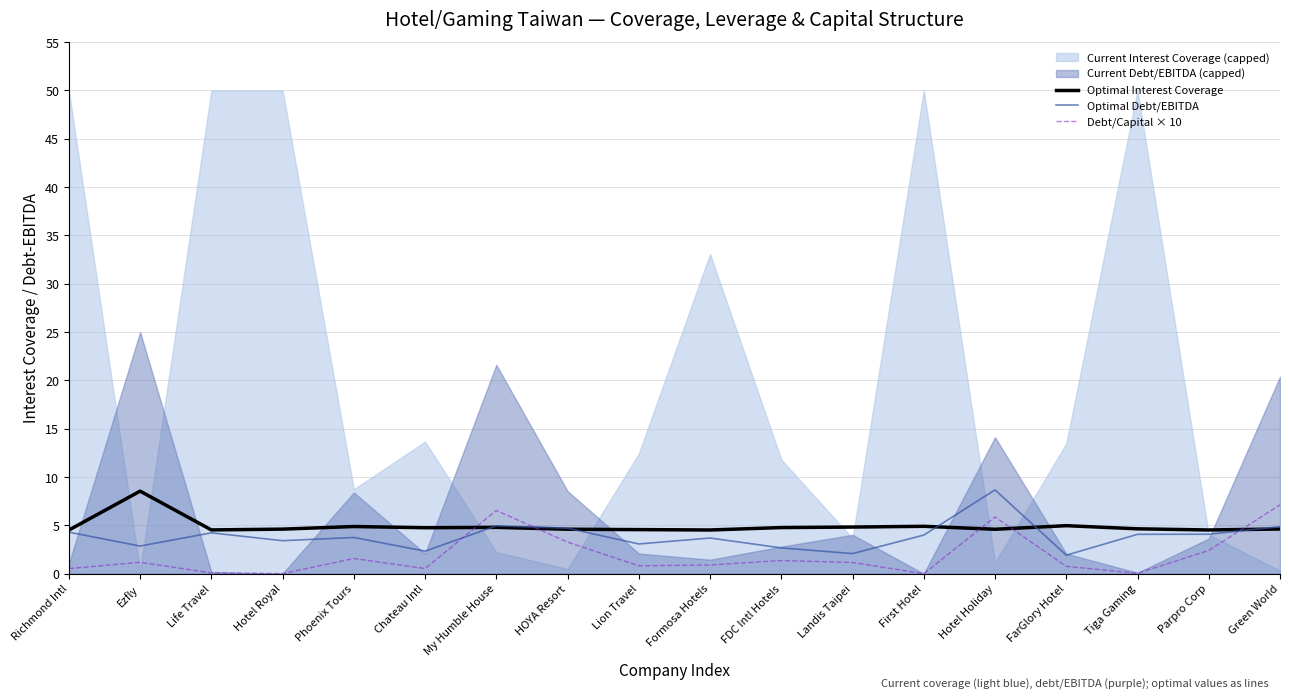

True or false: Optimal Interest Coverage and Debt/Capital × 10 cross at least once.

True